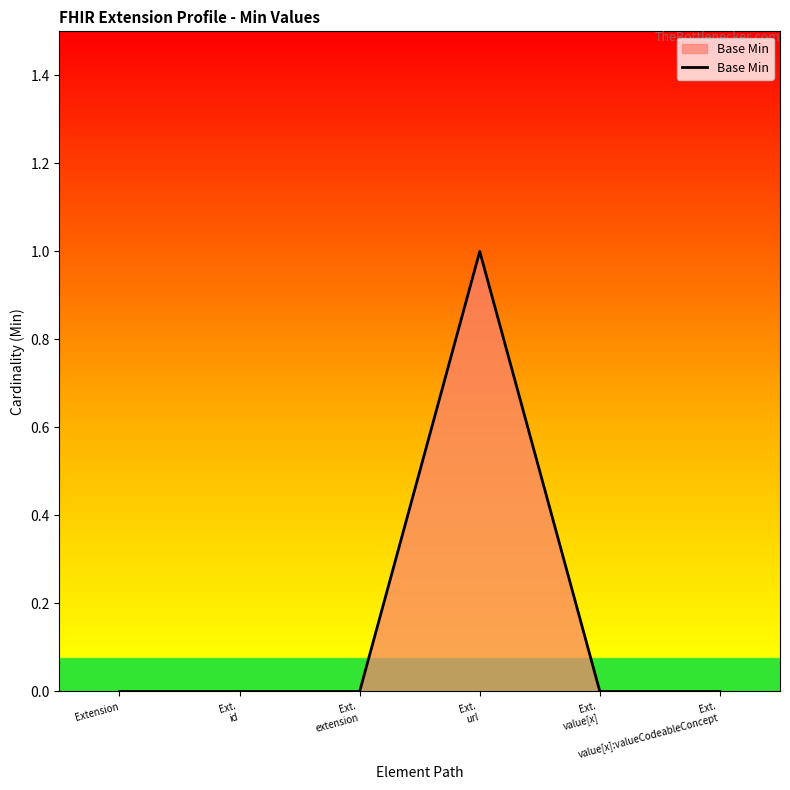

True or false: the data has more than 2 interior local peaks.

False